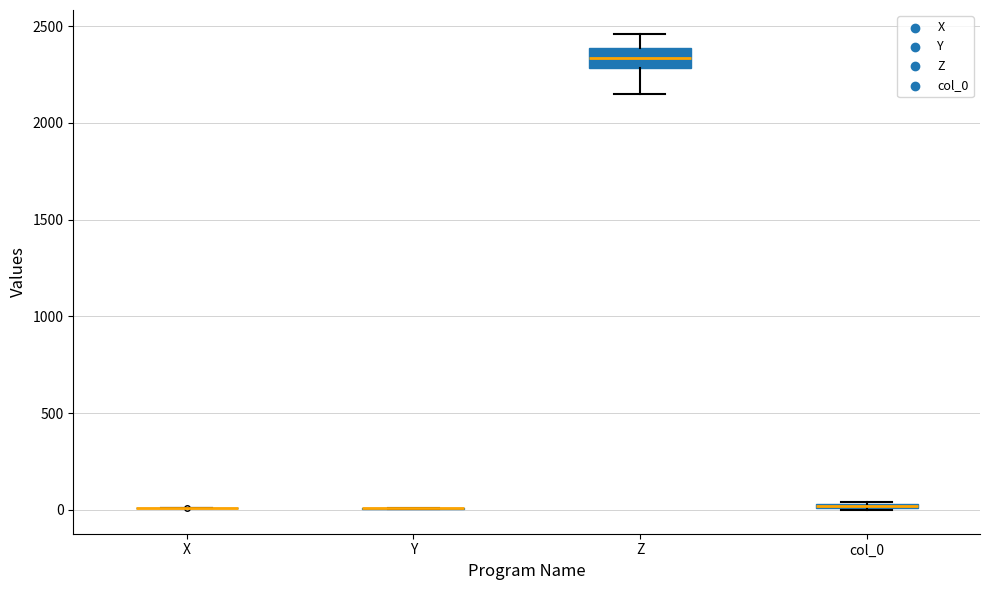

Which box is the tallest, from its lower edge to its upper edge?

Z